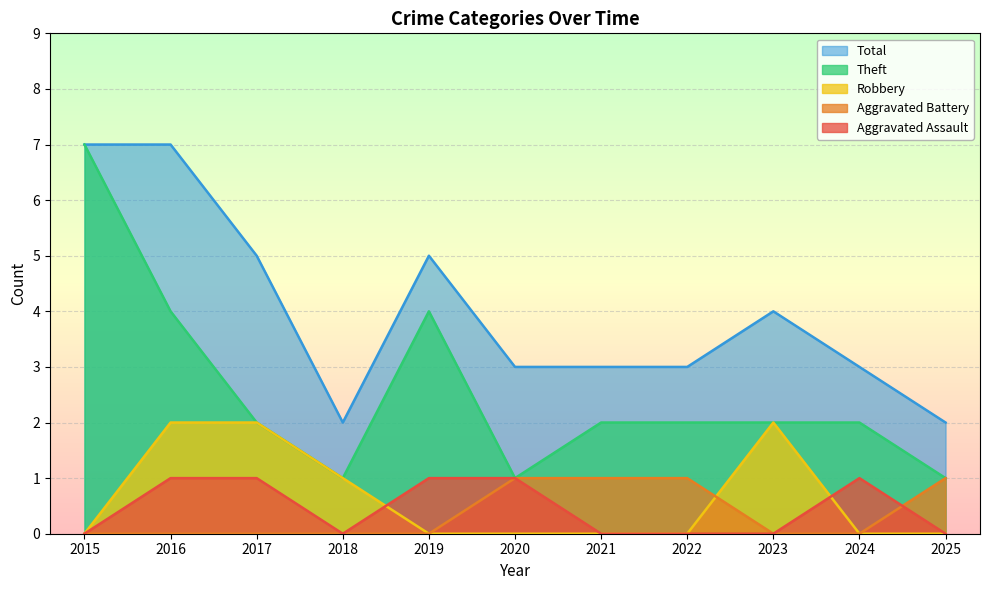

What is the difference between the highest and lowest values at 2023?

4